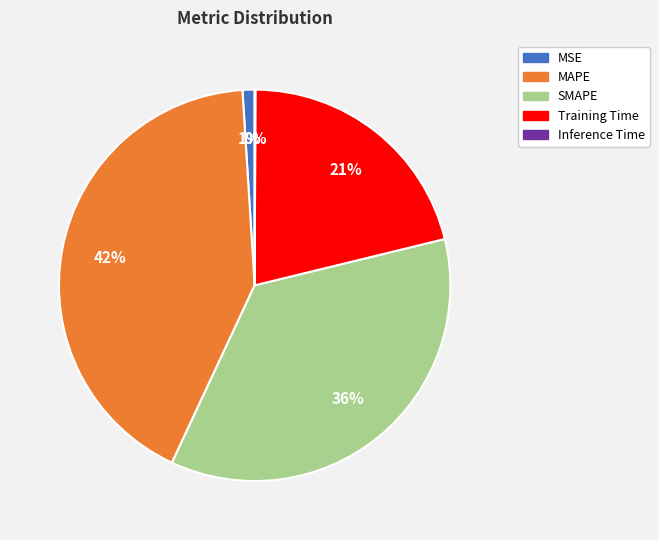

What percentage is the MAPE slice, to the nearest percent?

42%